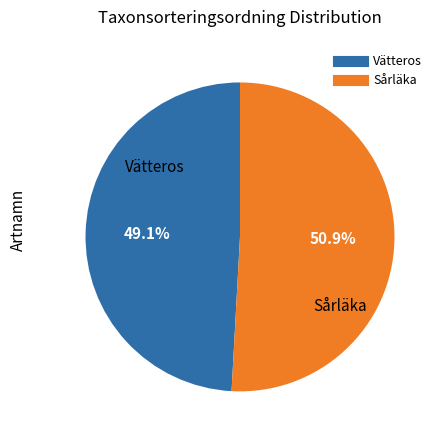

Is the sum of Vätteros and Sårläka greater than half?

Yes